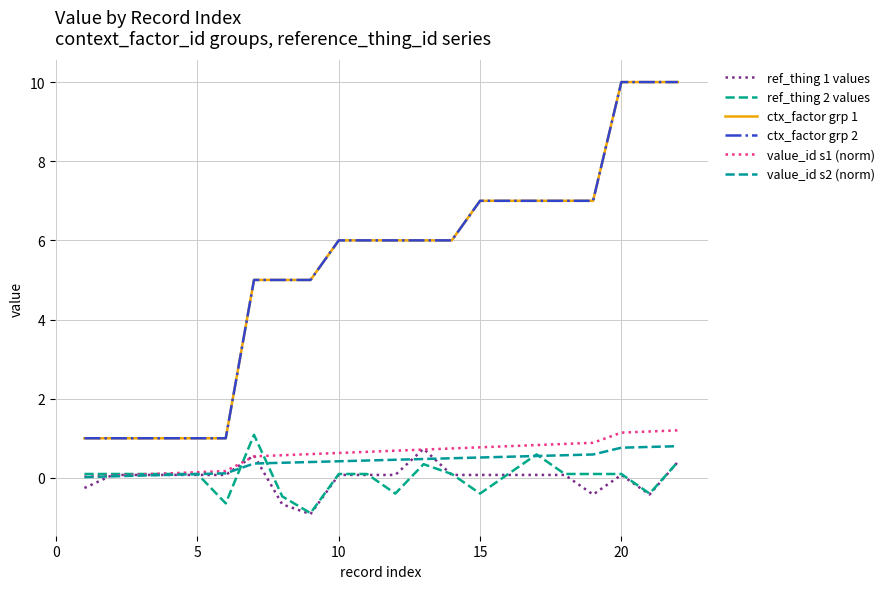

True or false: ctx_factor grp 1 has more than 0 interior local peaks.

False